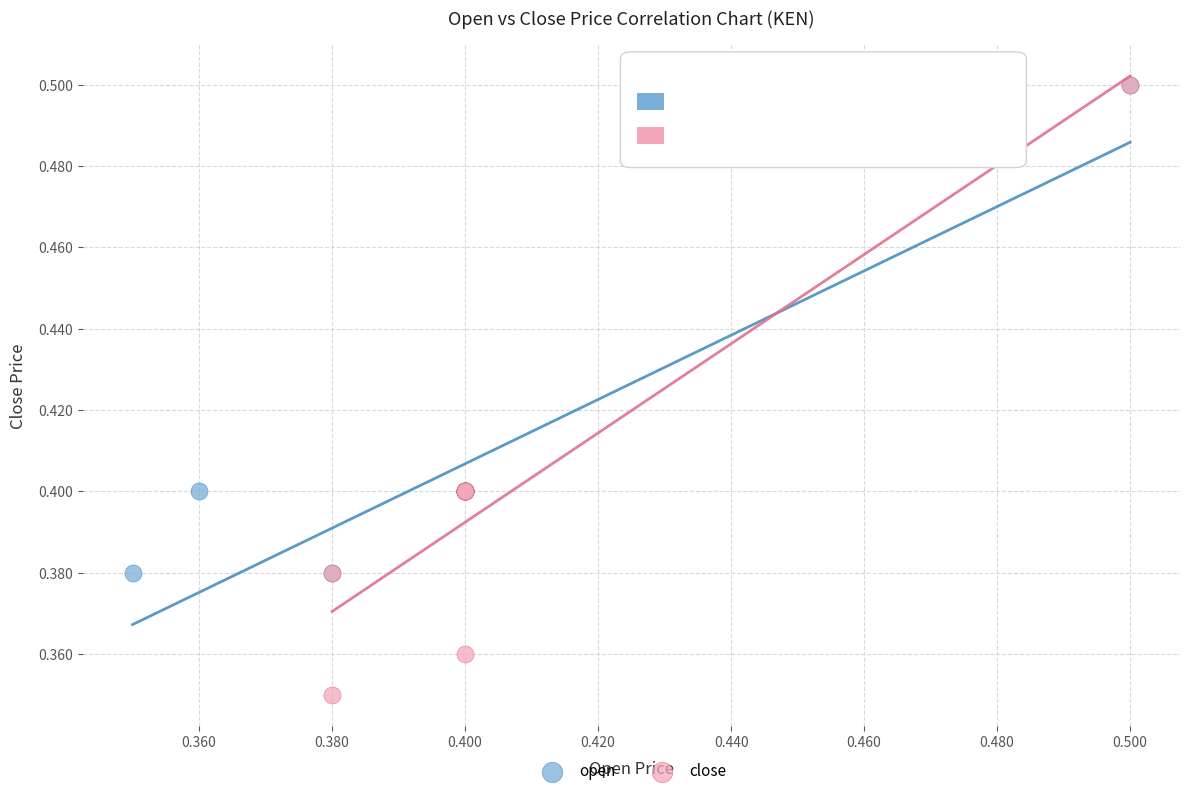

Which series reaches the minimum Y coordinate?

close